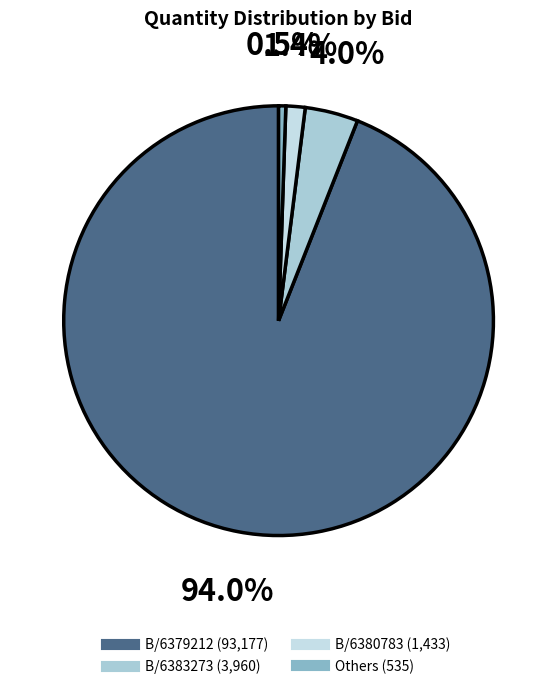

To the nearest percent, what is the average slice percentage?

25%